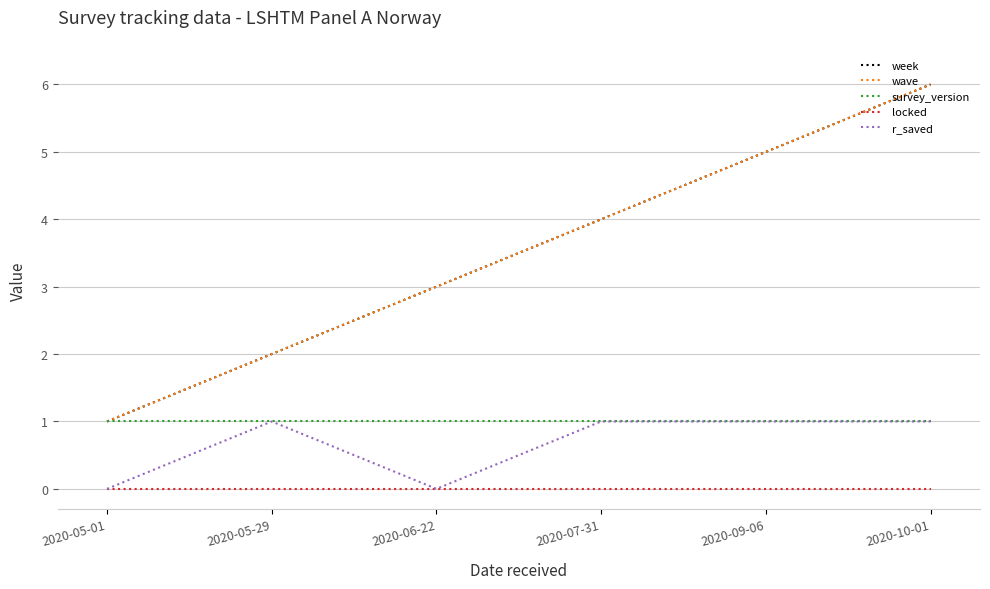

At how many categories does at least one series exceed 3?

3